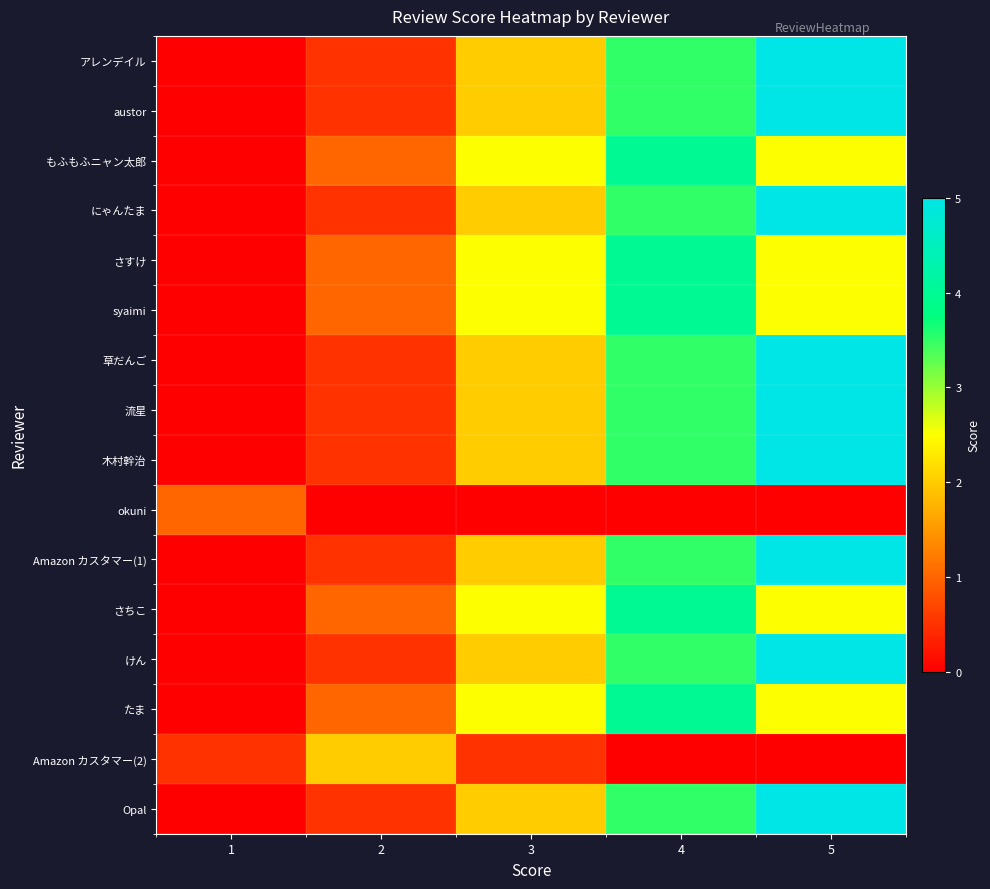

Reading left to right, list all the values displayed in this chart.

アレンデイル: 1=0.0	2=0.5	3=2.0	4=3.5	5=5.0
austor: 1=0.0	2=0.5	3=2.0	4=3.5	5=5.0
もふもふニャン太郎: 1=0.0	2=1.0	3=2.5	4=4.0	5=2.5
にゃんたま: 1=0.0	2=0.5	3=2.0	4=3.5	5=5.0
さすけ: 1=0.0	2=1.0	3=2.5	4=4.0	5=2.5
syaimi: 1=0.0	2=1.0	3=2.5	4=4.0	5=2.5
草だんご: 1=0.0	2=0.5	3=2.0	4=3.5	5=5.0
流星: 1=0.0	2=0.5	3=2.0	4=3.5	5=5.0
木村幹治: 1=0.0	2=0.5	3=2.0	4=3.5	5=5.0
okuni: 1=1.0	2=0.0	3=0.0	4=0.0	5=0.0
Amazon カスタマー(1): 1=0.0	2=0.5	3=2.0	4=3.5	5=5.0
さちこ: 1=0.0	2=1.0	3=2.5	4=4.0	5=2.5
けん: 1=0.0	2=0.5	3=2.0	4=3.5	5=5.0
たま: 1=0.0	2=1.0	3=2.5	4=4.0	5=2.5
Amazon カスタマー(2): 1=0.5	2=2.0	3=0.5	4=0.0	5=0.0
Opal: 1=0.0	2=0.5	3=2.0	4=3.5	5=5.0